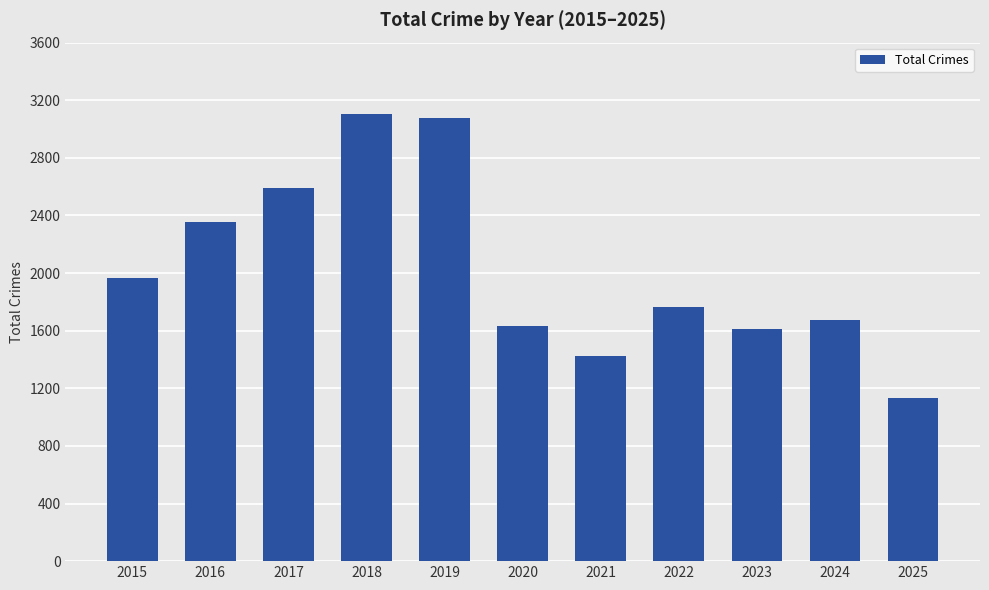

How many distinct data groups are displayed?

1